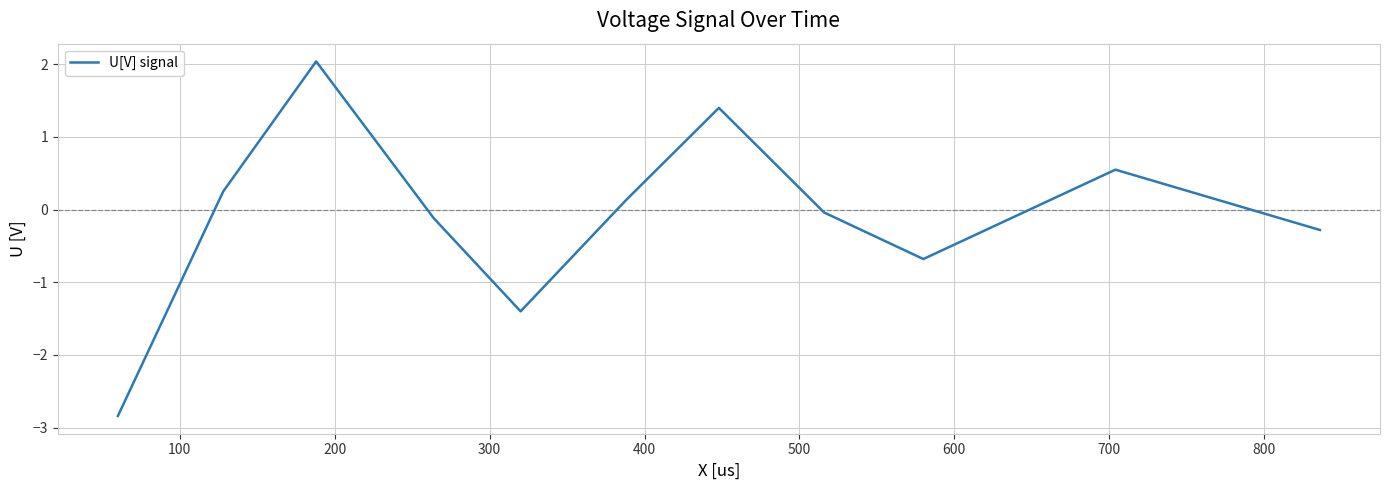

How many series are shown in this chart?

1